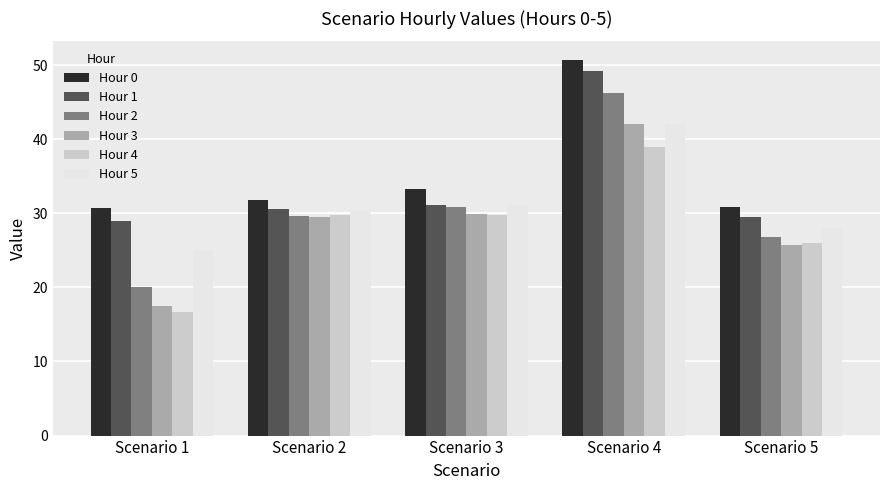

What is the difference between the Hour 3 values at Scenario 2 and Scenario 1?

12.0